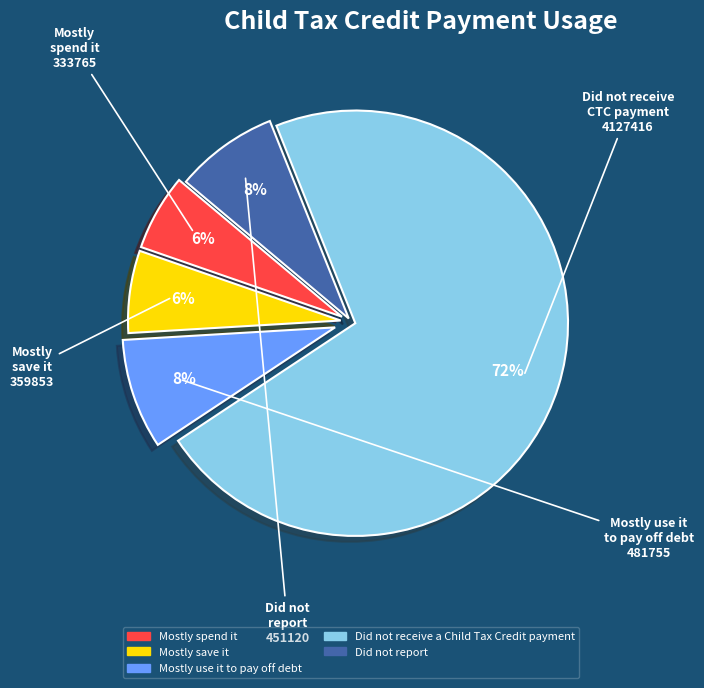

Count the number of slices in the pie.

5